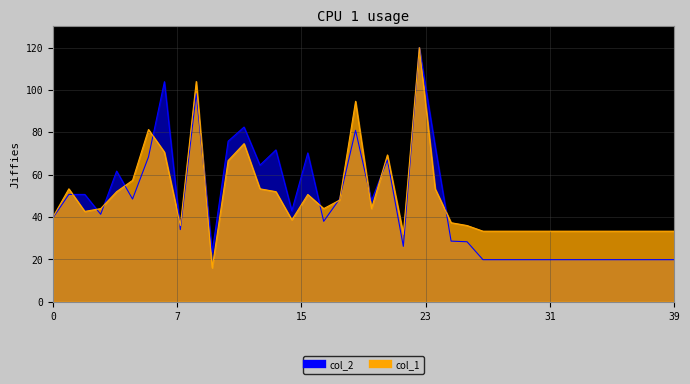

At which label is col_1 closest to 68?

11